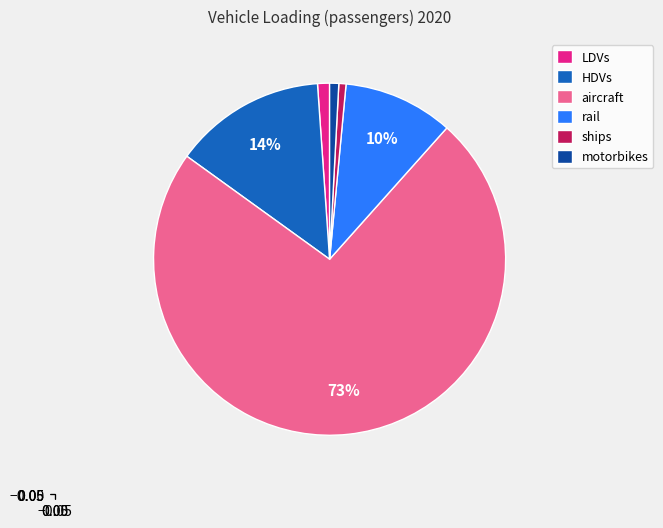

The LDVs slice represents 12% of the pie. True or false?

False